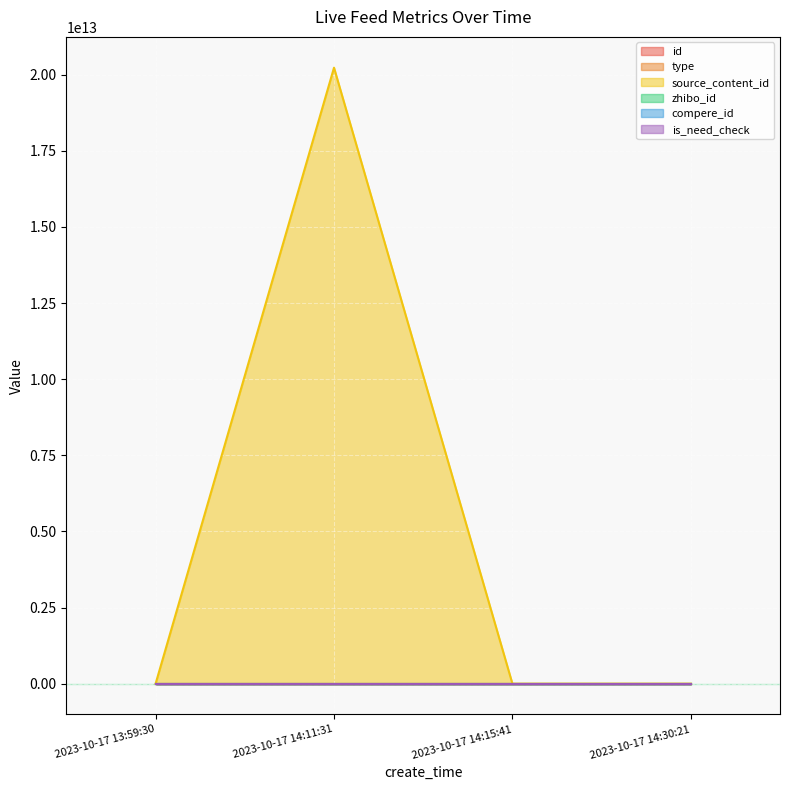

How many interior local valleys does the type series have?

1